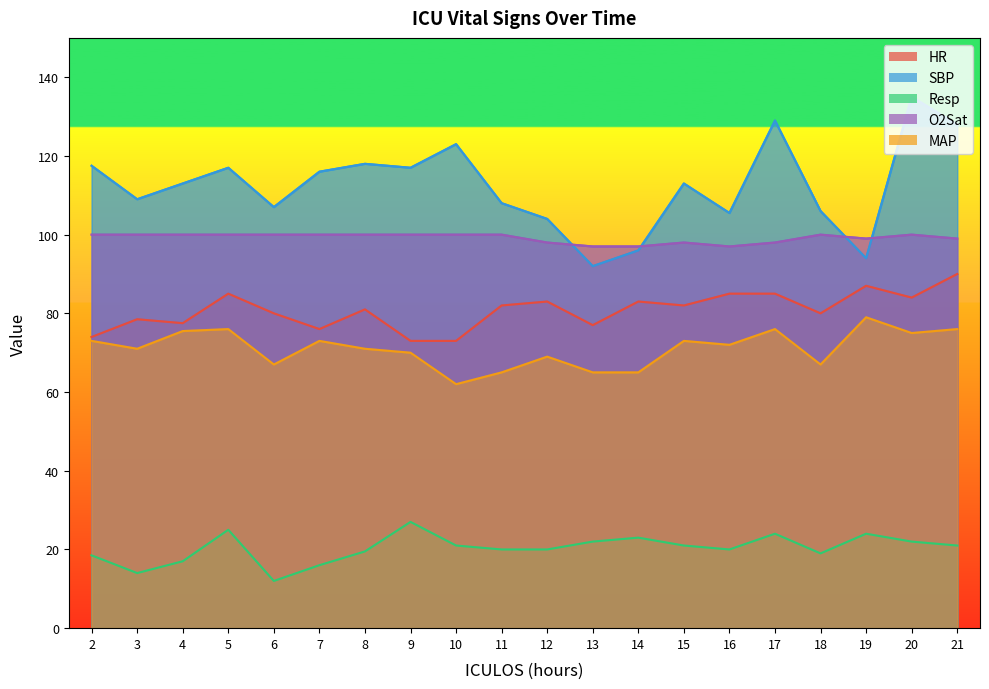

Is it true that MAP equals 76.0 at 17?

True